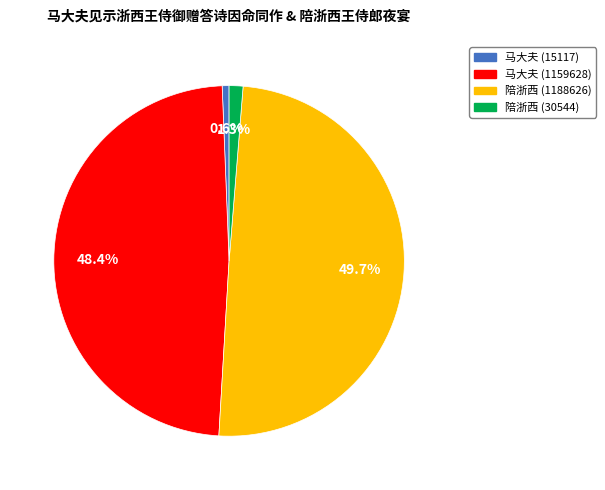

What is the smallest slice in the pie chart?

马大夫 (15117)